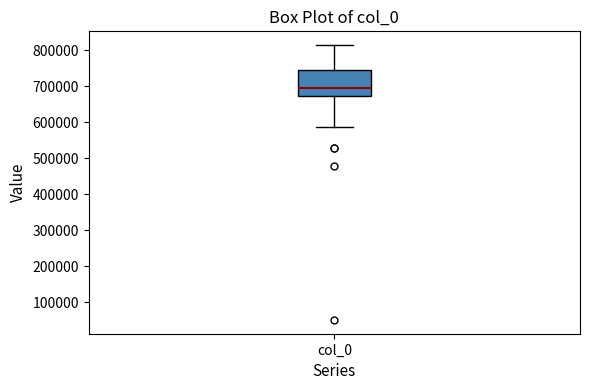

Transcribe this box plot: give where the median line is, the range the box spans, and where the two whiskers end, as read against the y-axis. The values are not printed on the chart, so give them approximately, as read against the axis.

median 690000, box 670000 to 740000, whiskers 590000 to 810000